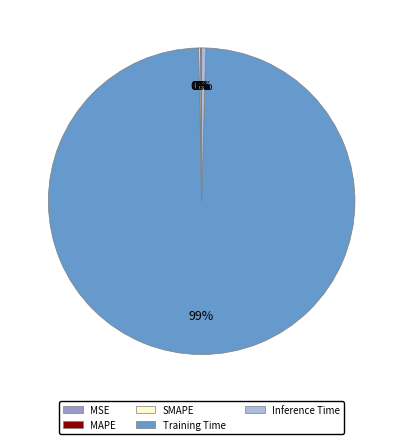

Is it true that Inference Time is 0% of the pie?

True